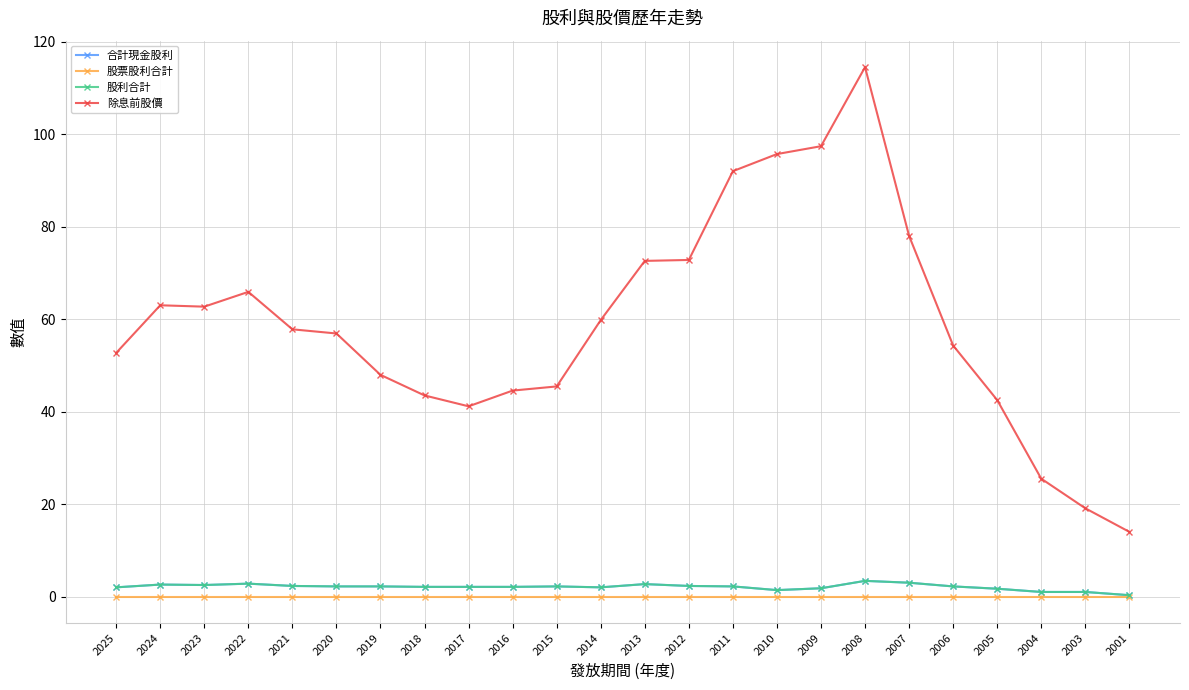

The value of 合計現金股利 at 2023 is 0.9. True or false?

False